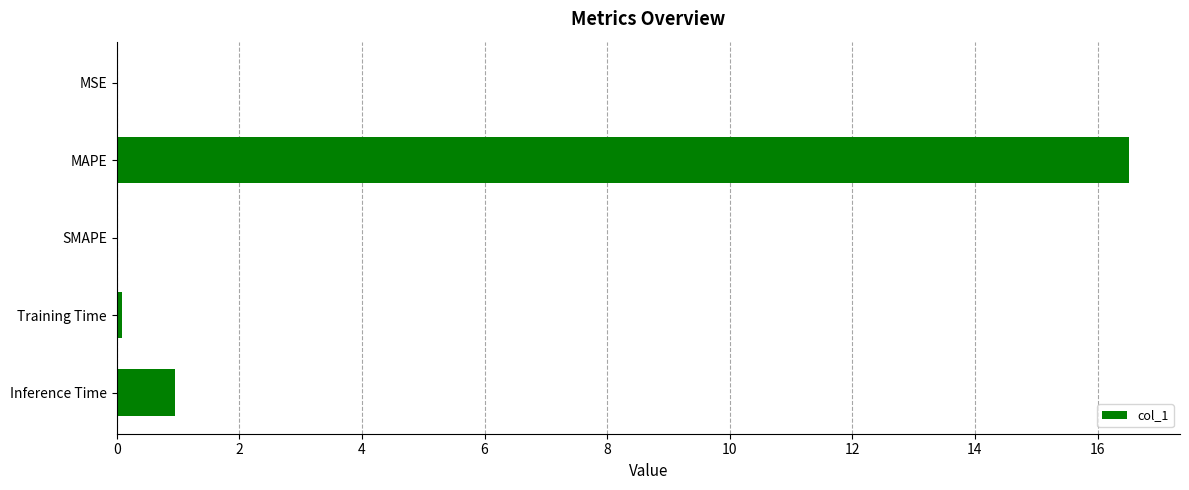

True or false: the data shows 0.0 at SMAPE.

True